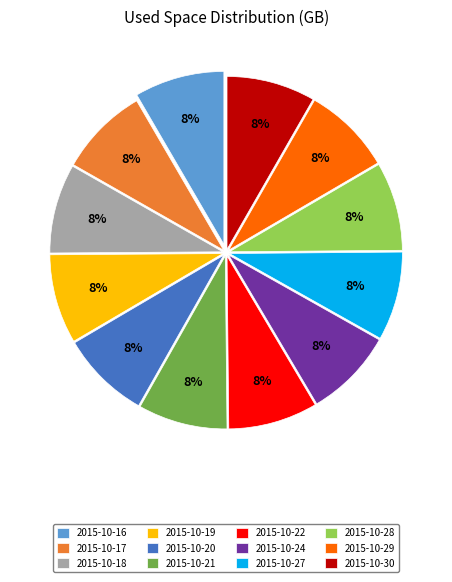

To the nearest percent, what is the combined percentage of 2015-10-30 and 2015-10-17?

17%